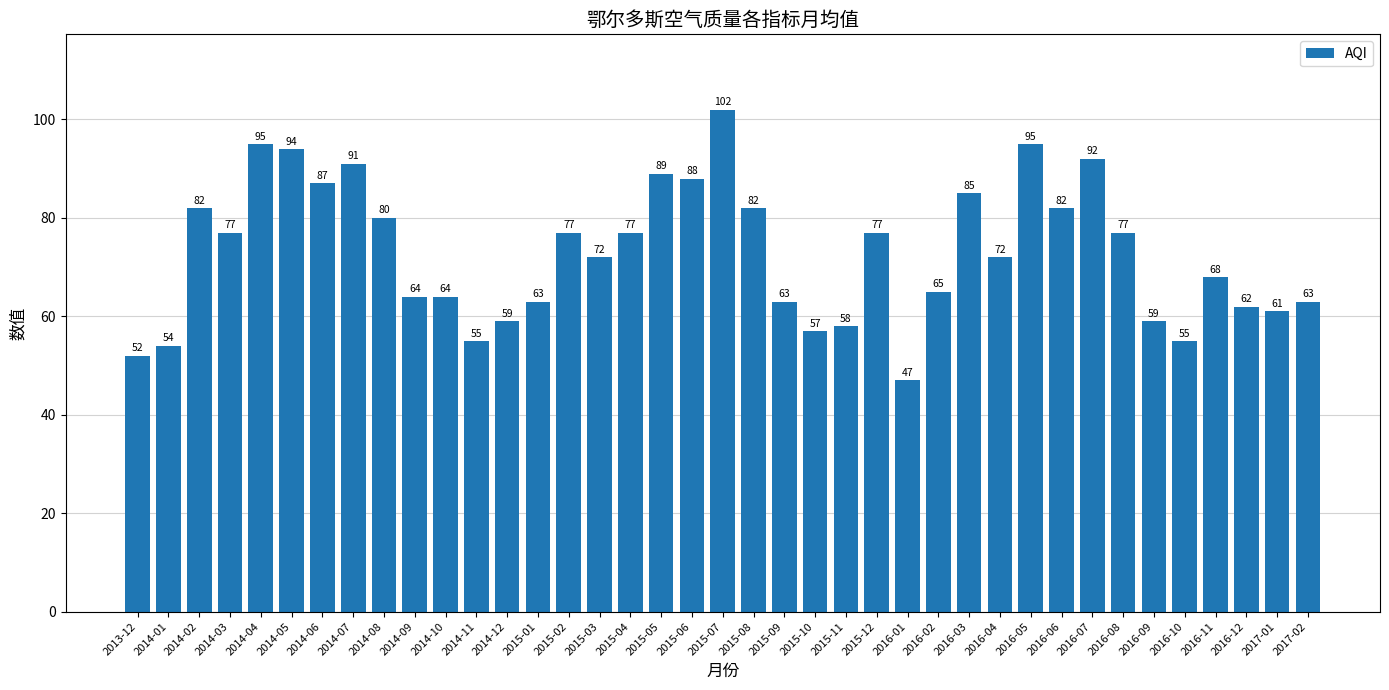

Is it true that the value at 2014-07 is 91?

True